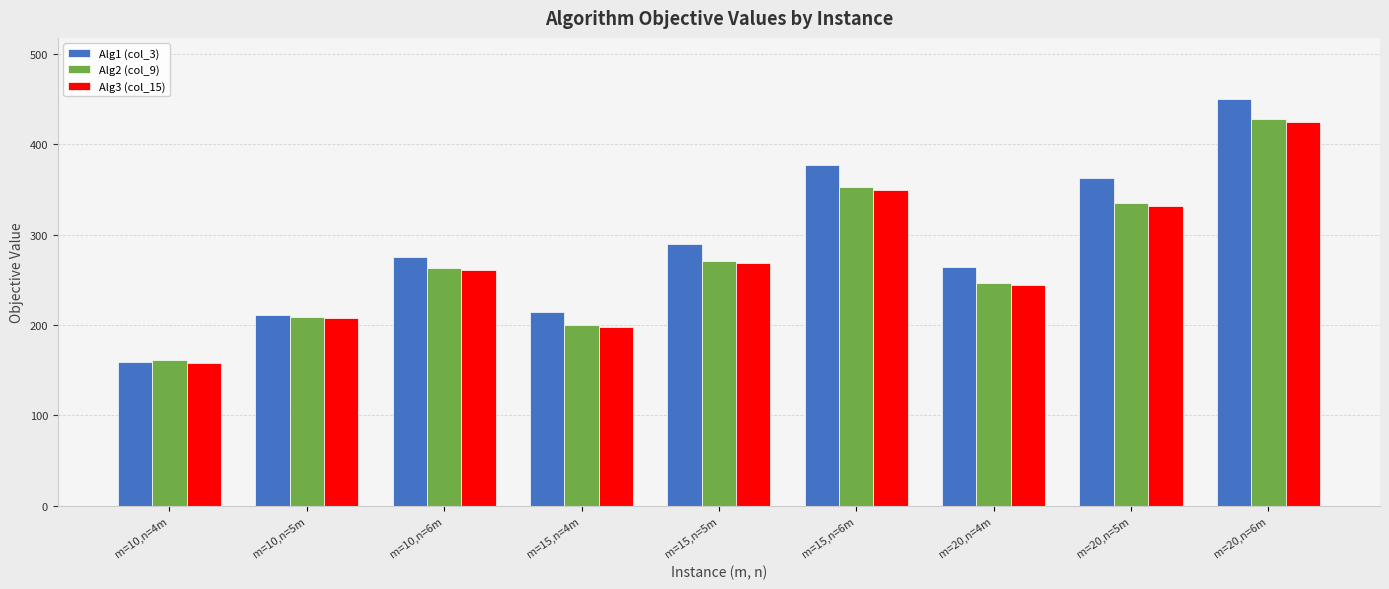

Which category has the highest value across all series?

m=20,n=6m